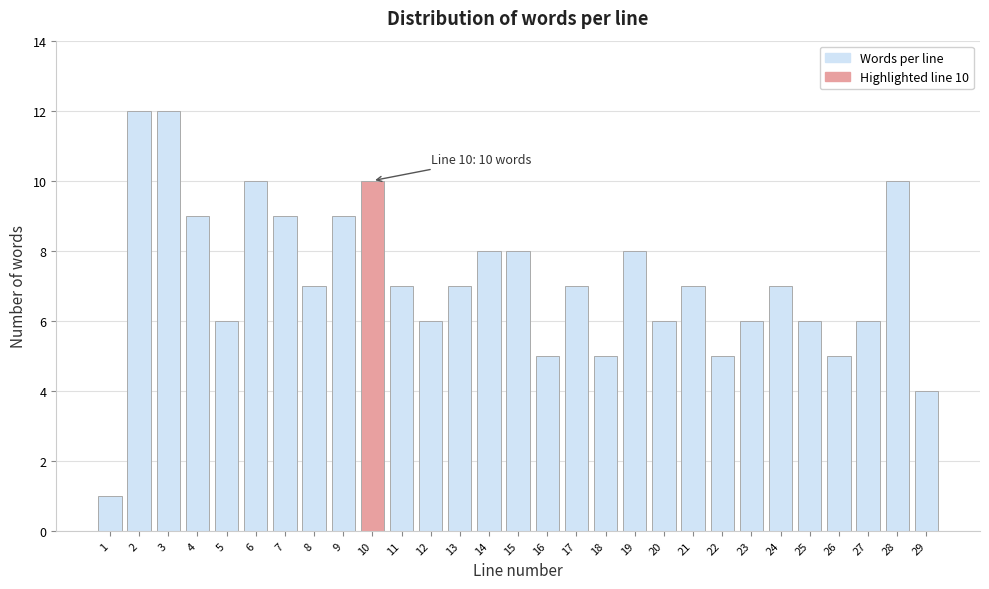

Reading right to left, what are all the values shown in this chart?

29=4	28=10	27=6	26=5	25=6	24=7	23=6	22=5	21=7	20=6	19=8	18=5	17=7	16=5	15=8	14=8	13=7	12=6	11=7	10=10	9=9	8=7	7=9	6=10	5=6	4=9	3=12	2=12	1=1